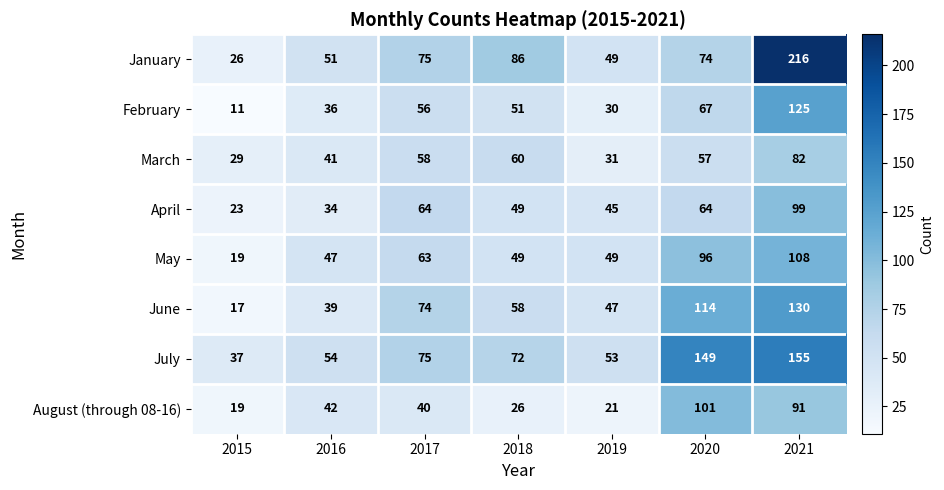

What is the difference between the June values at 2018 and 2015?

41